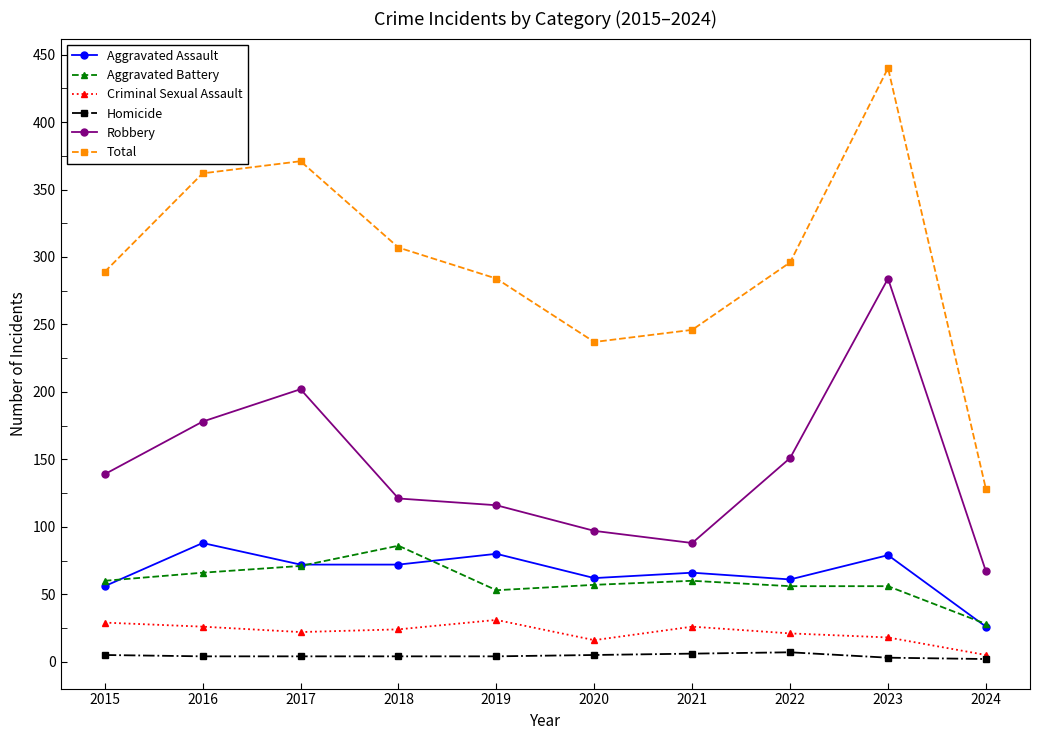

Which series changed the most between 2017 and 2020?

Total